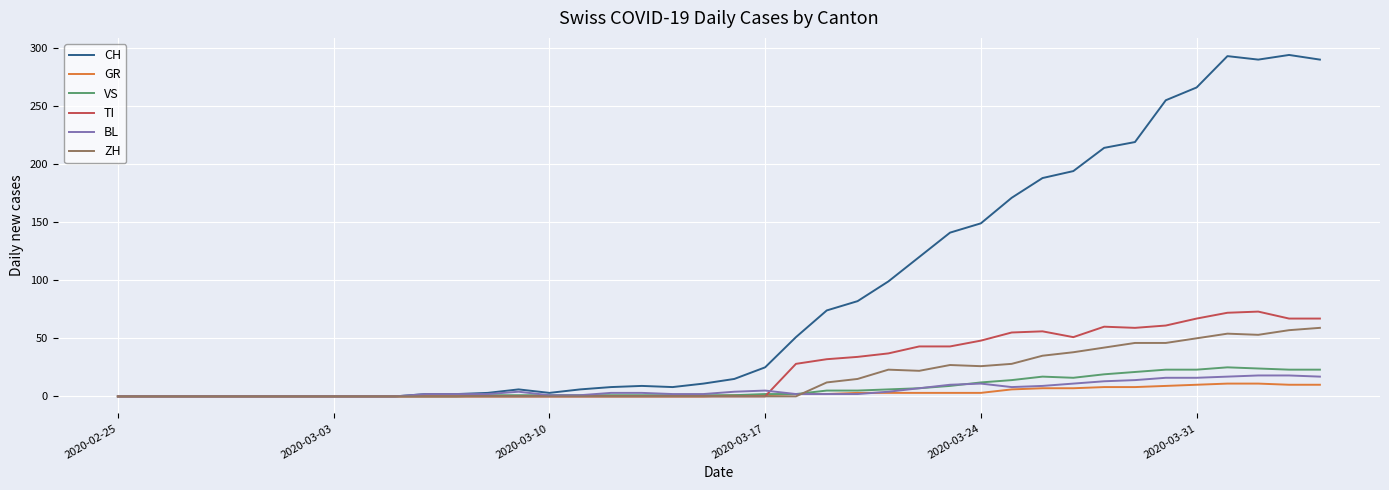

Which series has the largest total across all categories?

CH